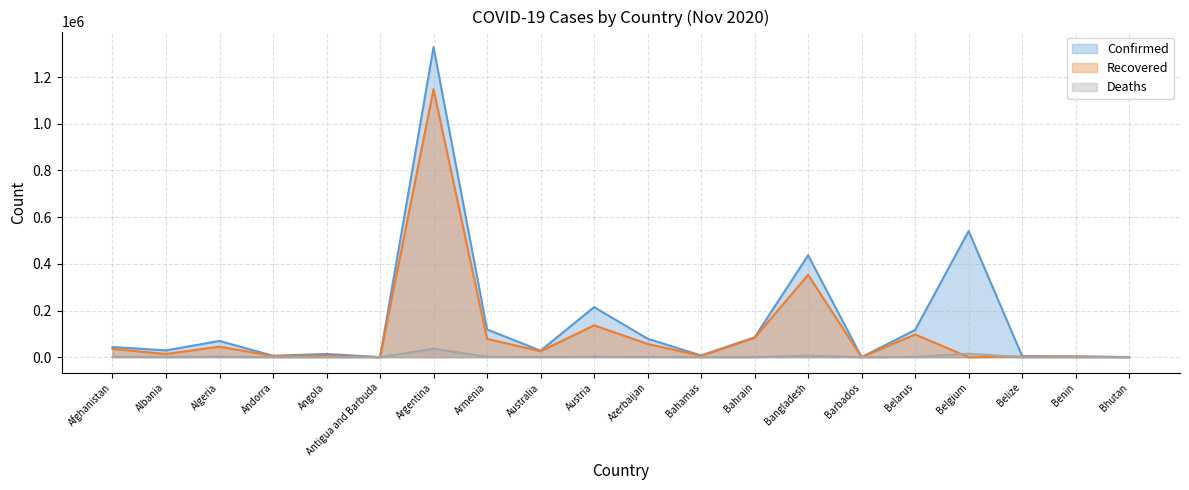

True or false: Confirmed and Recovered intersect in this chart.

False